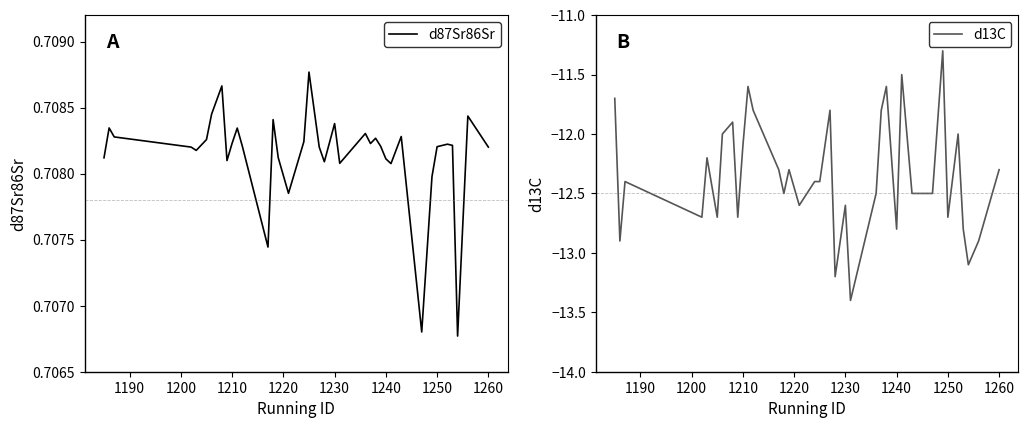

Reading left to right, list all the values displayed in this chart.

d87Sr86Sr: 0.7	0.7	0.7	0.7	0.7	0.7	0.7	0.7	0.7	0.7	0.7	0.7	0.7	0.7	0.7	0.7	0.7	0.7	0.7	0.7	0.7	0.7	0.7	0.7	0.7	0.7	0.7	0.7	0.7	0.7	0.7	0.7	0.7	0.7	0.7	0.7	0.7
d13C: -11.7	-12.9	-12.4	-12.7	-12.2	-12.7	-12.0	-11.9	-12.7	-12.1	-11.6	-11.8	-12.3	-12.5	-12.3	-12.6	-12.4	-12.4	-11.8	-13.2	-12.6	-13.4	-12.5	-11.8	-11.6	-12.2	-12.8	-11.5	-12.5	-12.5	-11.3	-12.7	-12.0	-12.8	-13.1	-12.9	-12.3